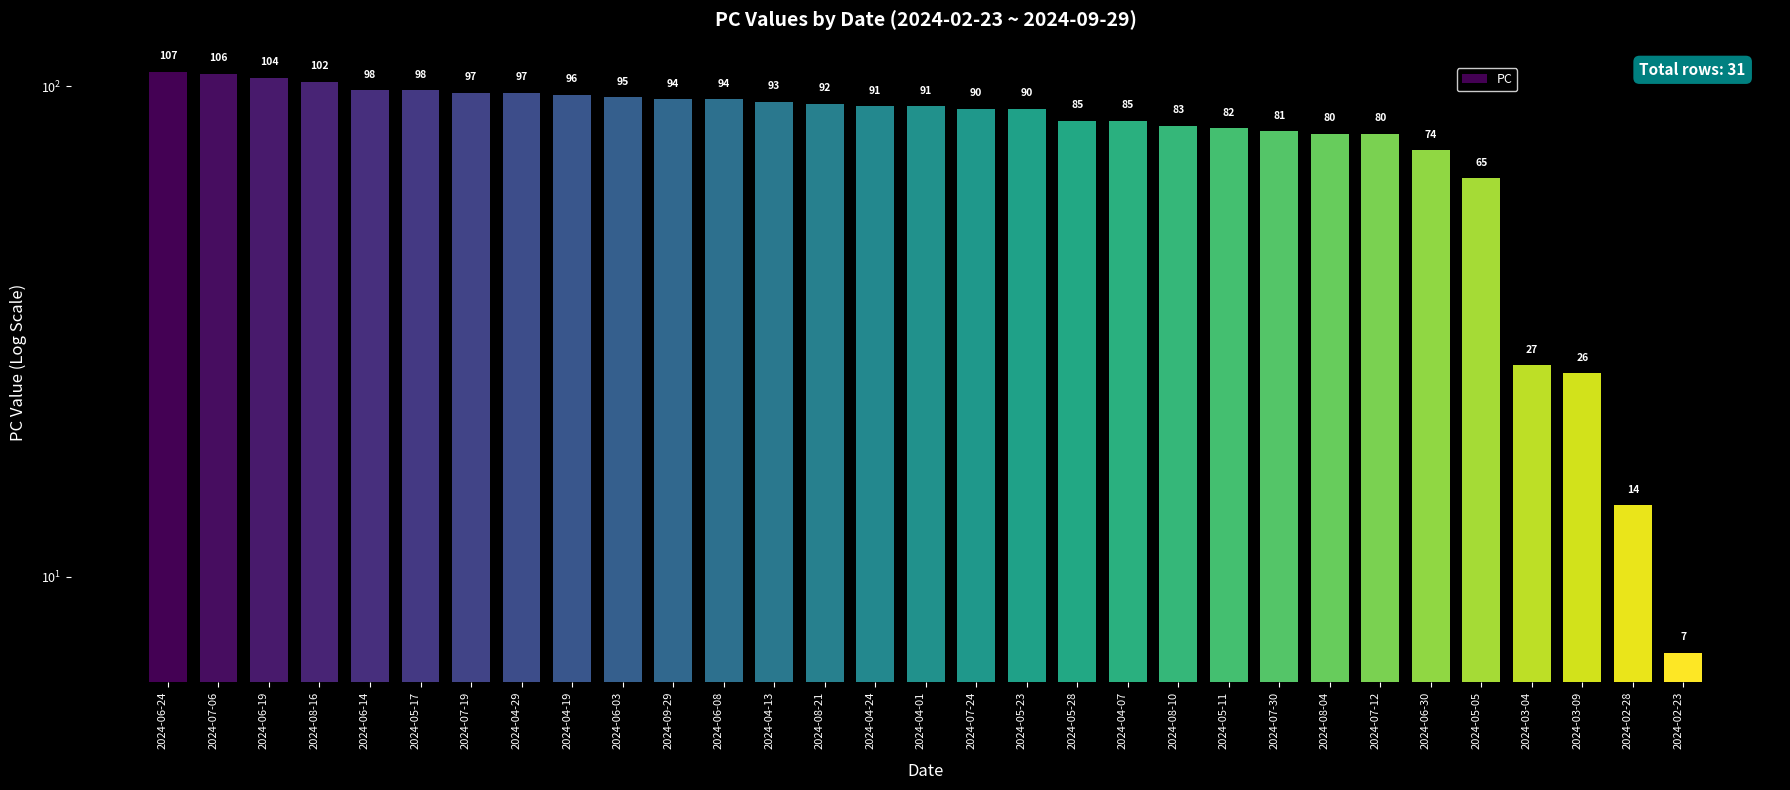

What is the label of the 31st bar from the left?

2024-02-23